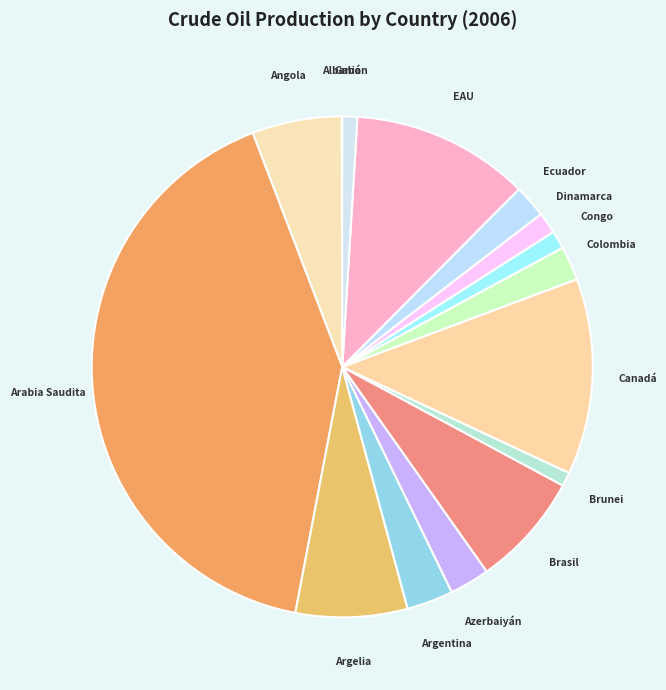

Is the sum of Ecuador and Azerbaiyán greater than half?

No